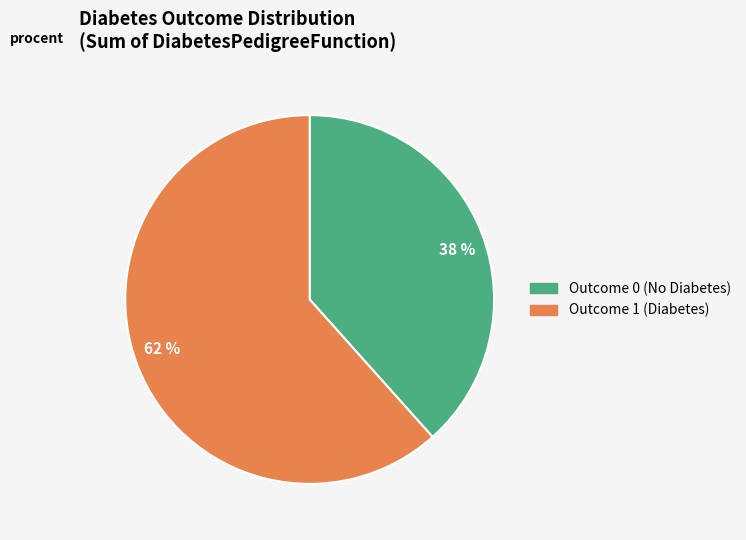

Combined, do 38 % and 62 % account for over 50%?

Yes